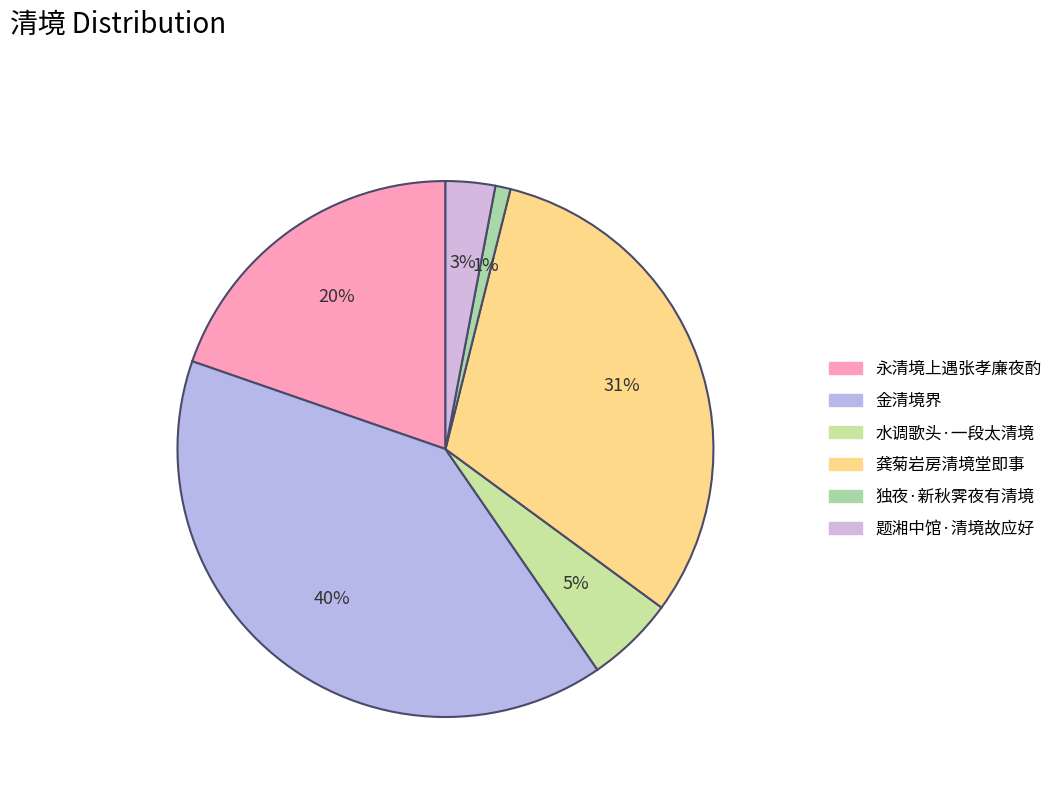

Does 金清境界 account for over 50% of the chart?

No